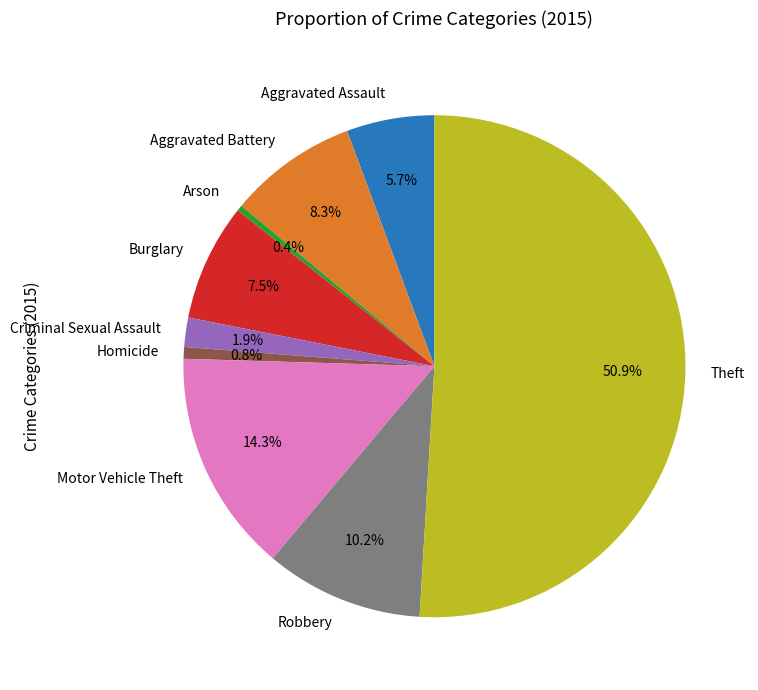

Do Criminal Sexual Assault and Theft together represent more than half of the pie?

Yes